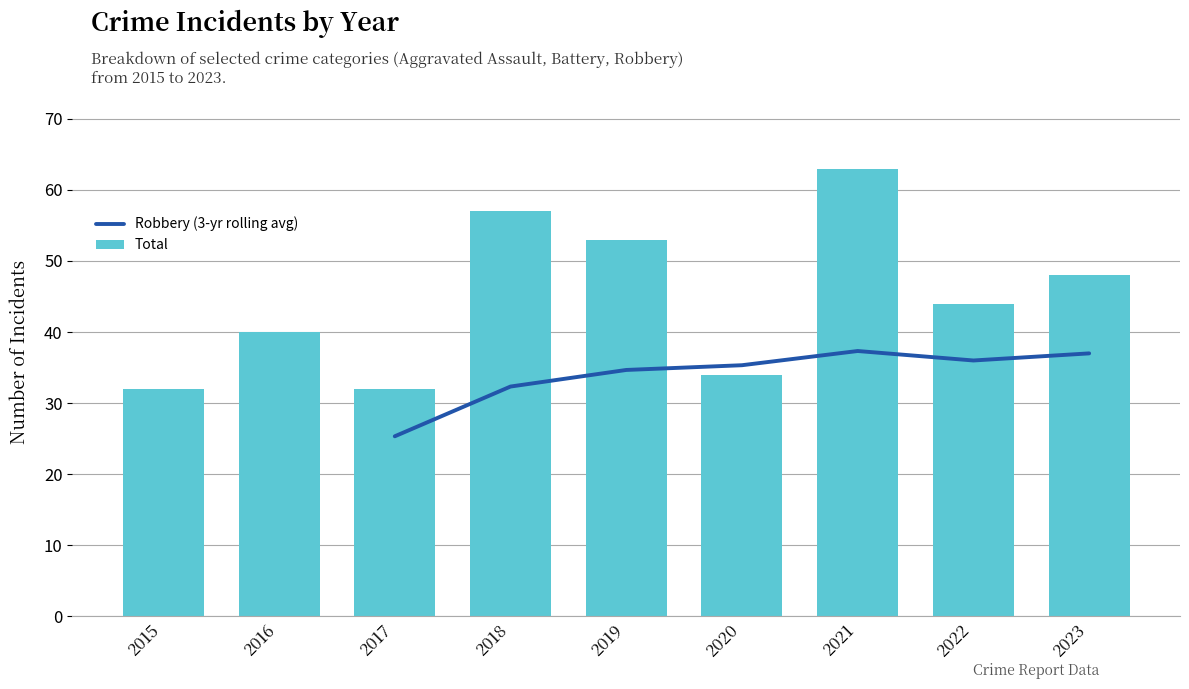

Reading left to right, extract all data points from this chart.

Aggravated Assault: 4	4	3	5	9	3	5	4	8
Aggravated Battery: 4	5	6	7	6	7	8	6	10
Robbery: 23	31	22	44	38	24	50	34	27
Total: 32	40	32	57	53	34	63	44	48